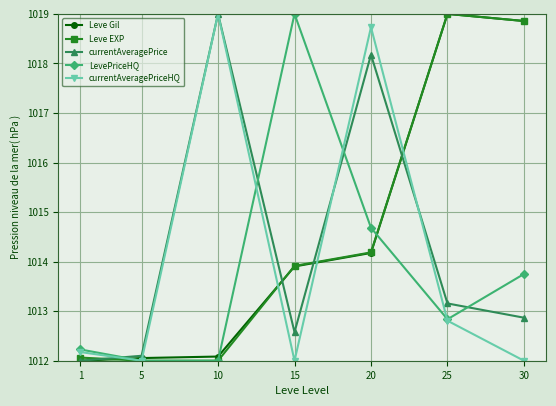

The value of Leve EXP at 20 is 1445.4. True or false?

False